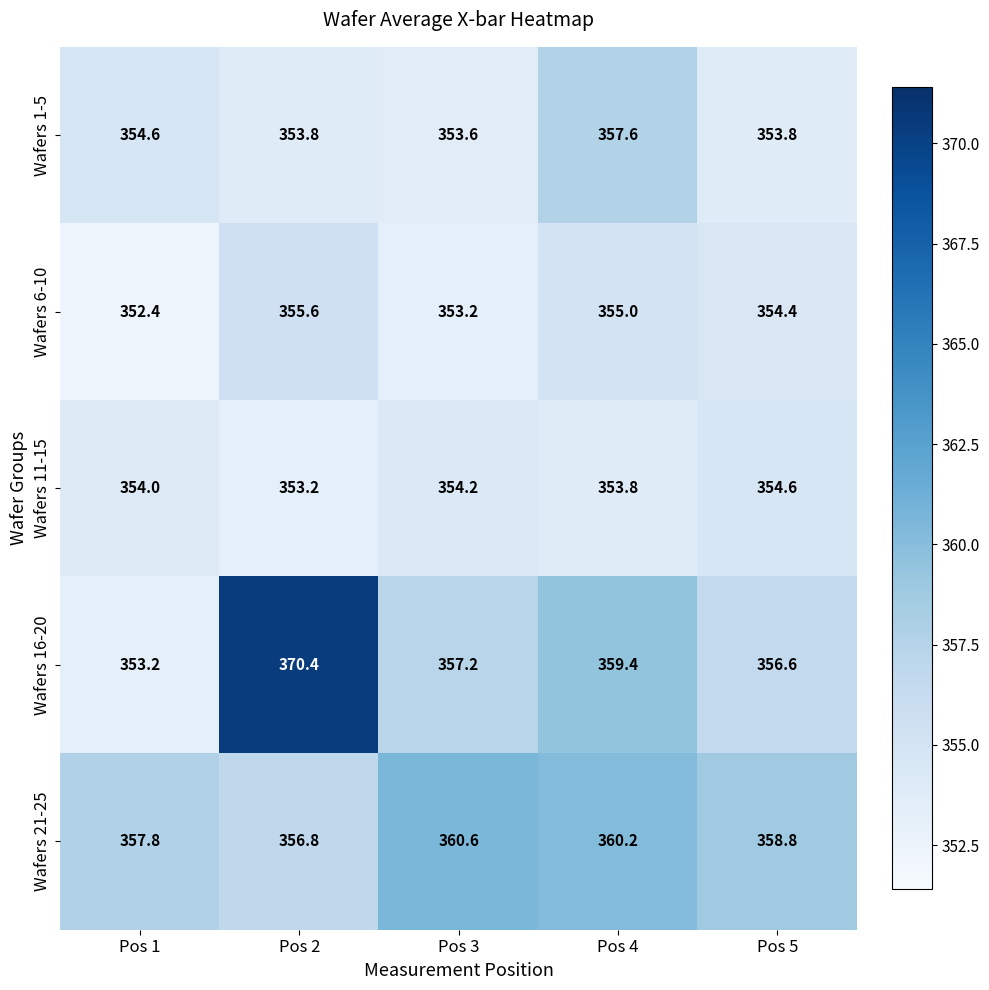

Which category has the lowest value in the Wafers 6-10 series?

Pos 1